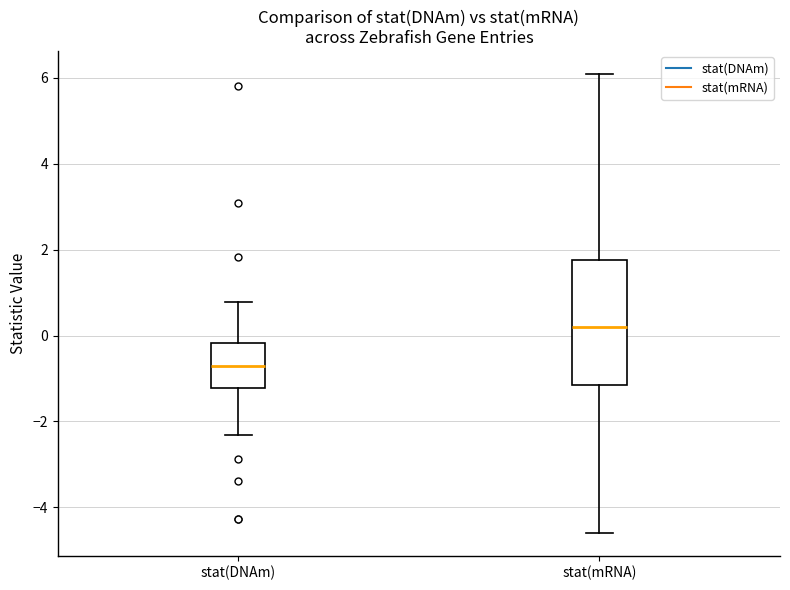

Reading left to right, read every box against the y-axis: the position of its median line, the range the box covers, and the ends of its whiskers. The values are not printed on the chart, so give them approximately, as read against the axis.

stat(DNAm): median -0.8, box -1.2 to -0.2, whiskers -2.4 to 0.8
stat(mRNA): median 0.2, box -1.2 to 1.8, whiskers -4.6 to 6.0